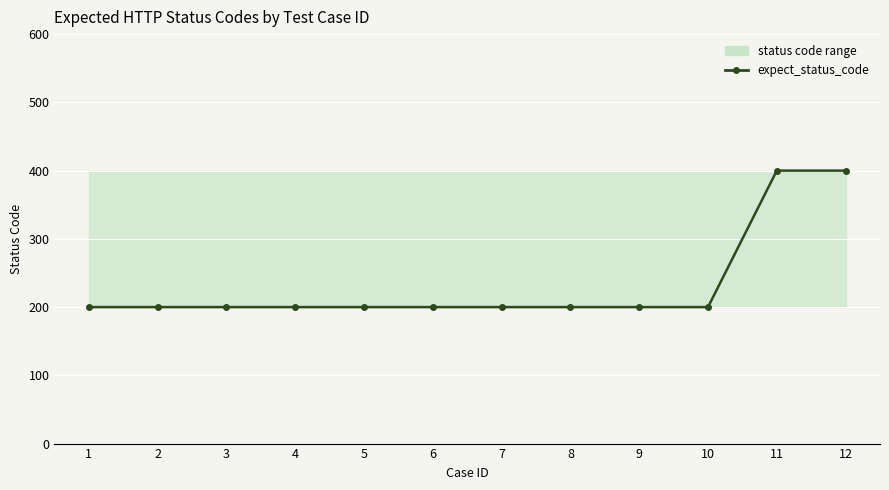

What is the value of the 10th point from the left?

200